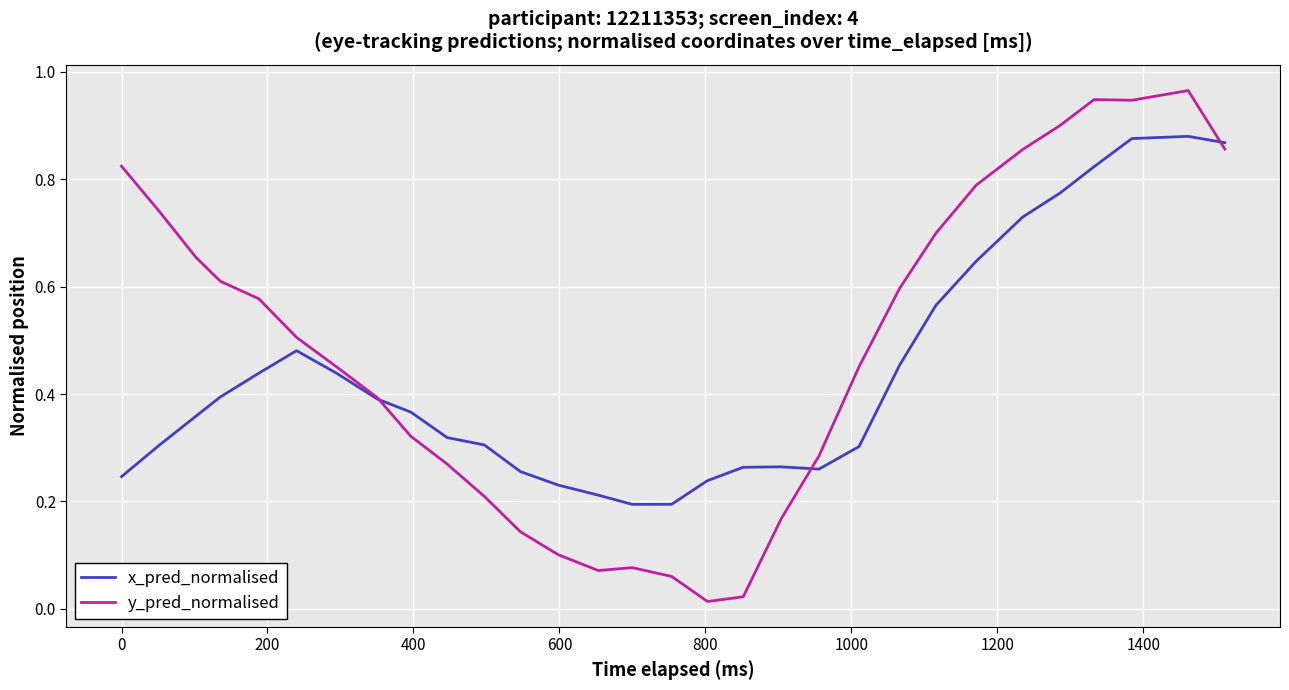

Which series has the largest total across all categories?

y_pred_normalised